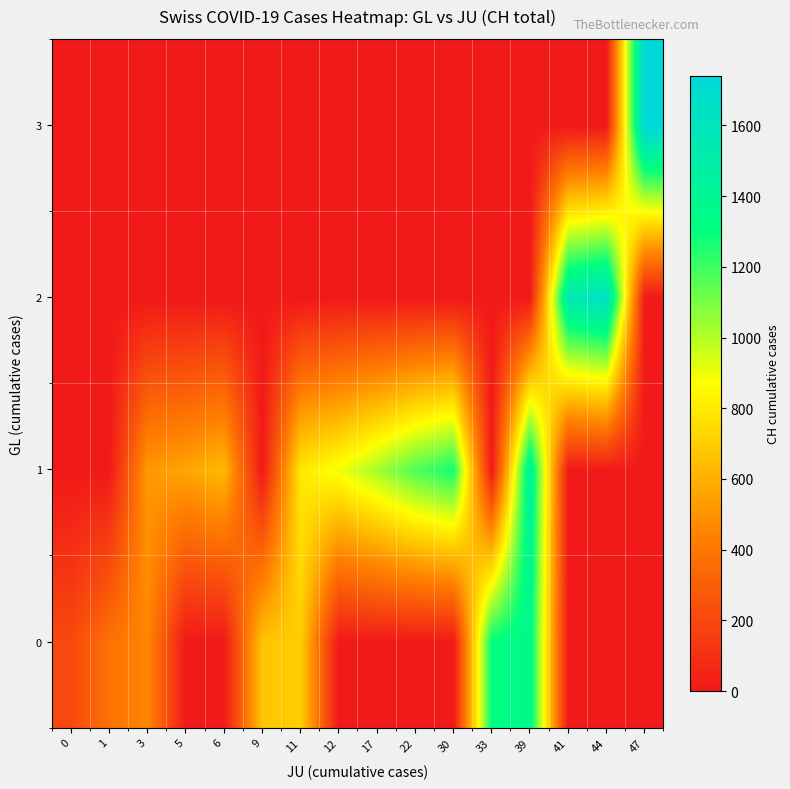

Which series has the widest spread of values?

3